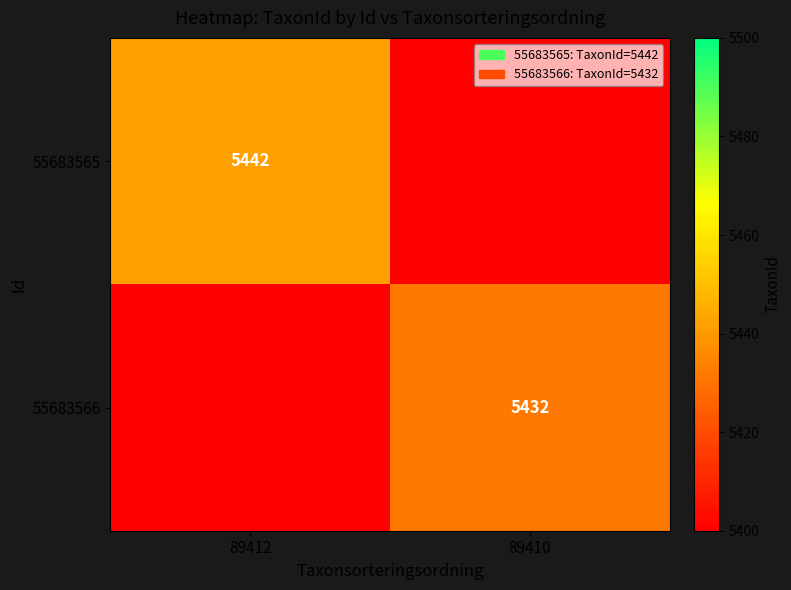

Is the value of 55683566 at 89410 greater than the value of 55683565 at 89412?

No